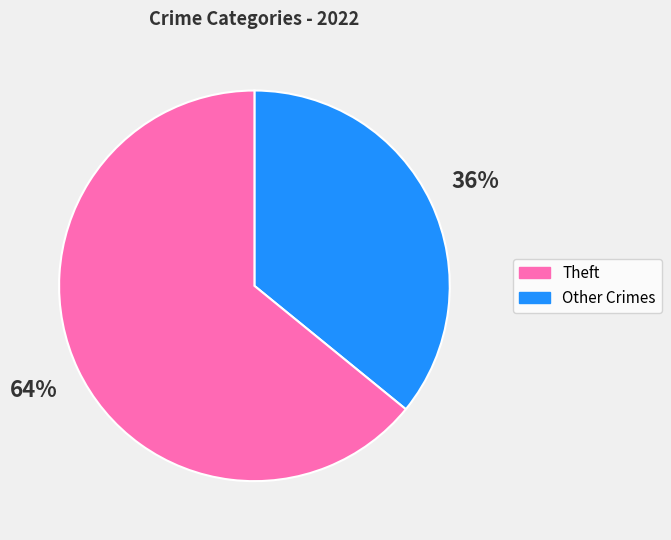

Does any single category account for the majority?

Yes